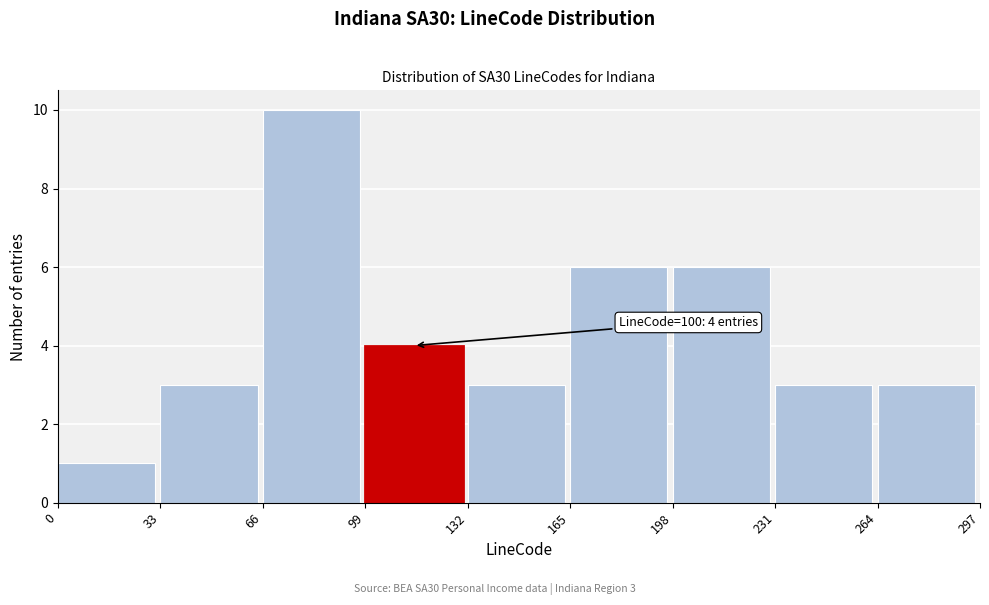

Which range on the x-axis has the tallest bar?

66 to 99